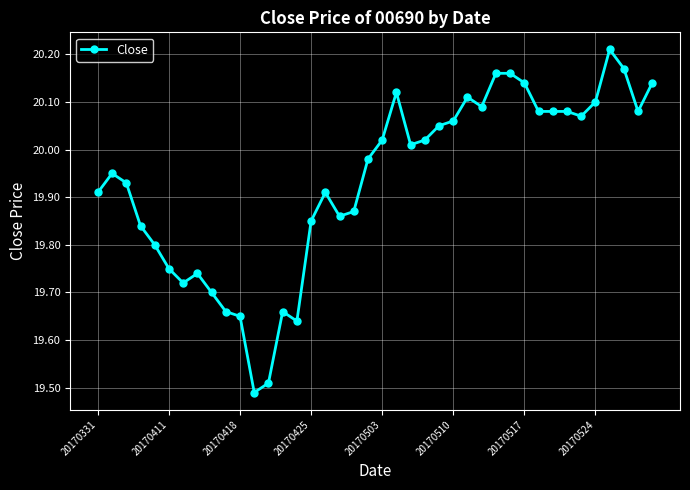

What is the difference between the second highest and second lowest values?

0.7